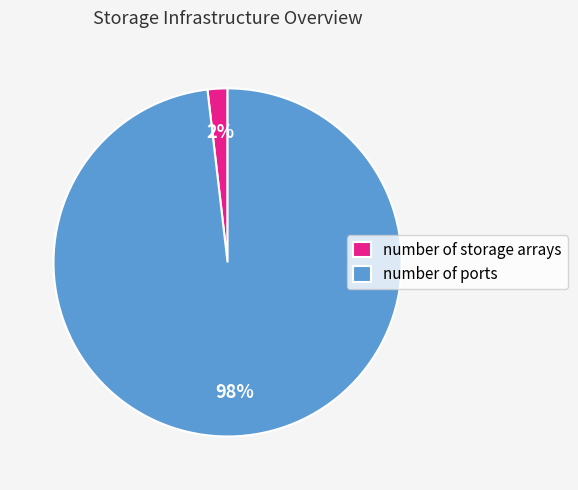

The number of ports slice represents 98% of the pie. True or false?

True